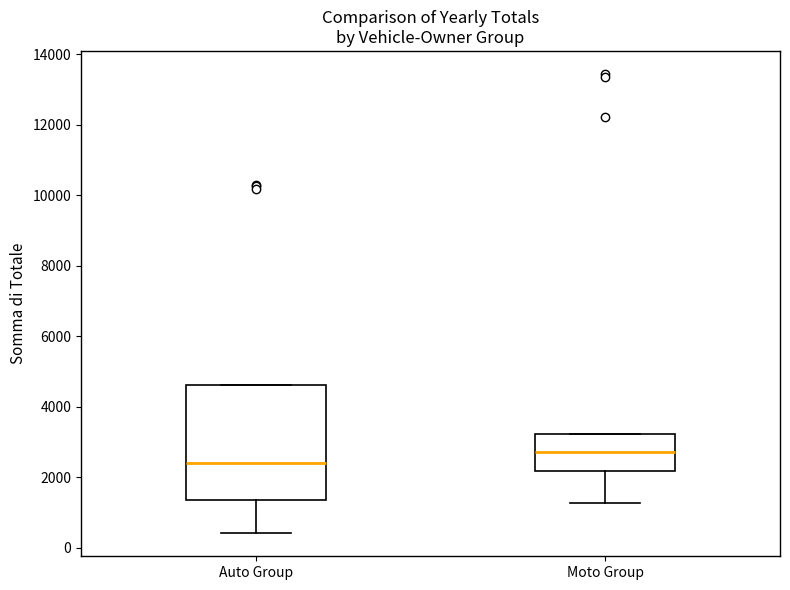

Reading left to right, transcribe this box plot: for each box, give where its median line is, the range the box spans, and where its two whiskers end, as read against the y-axis. The values are not printed on the chart, so give them approximately, as read against the axis.

Auto Group: median 2400, box 1400 to 4600, whiskers 400 to 4600
Moto Group: median 2800, box 2200 to 3200, whiskers 1200 to 3200